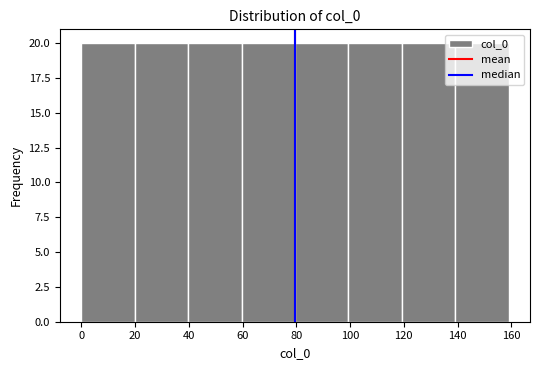

Reading left to right, transcribe this chart: for each bar, give the range it covers on the x-axis and its height. Neither the bar edges nor the heights are printed on the chart, so give them approximately, as read against the axes.

0 to 20: 20
20 to 40: 20
40 to 60: 20
60 to 80: 20
80 to 100: 20
100 to 120: 20
120 to 140: 20
140 to 160: 20